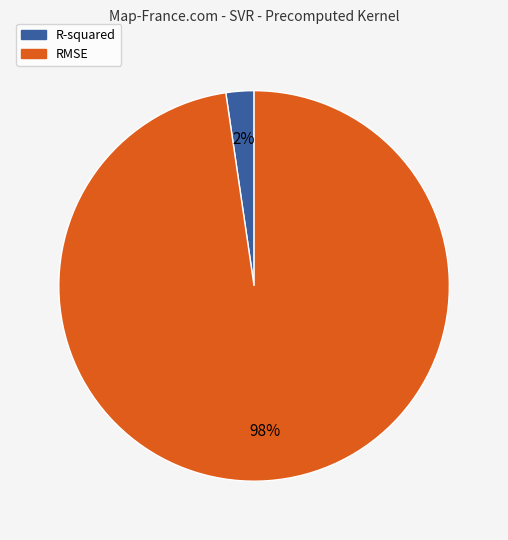

How many segments does this pie chart have?

2